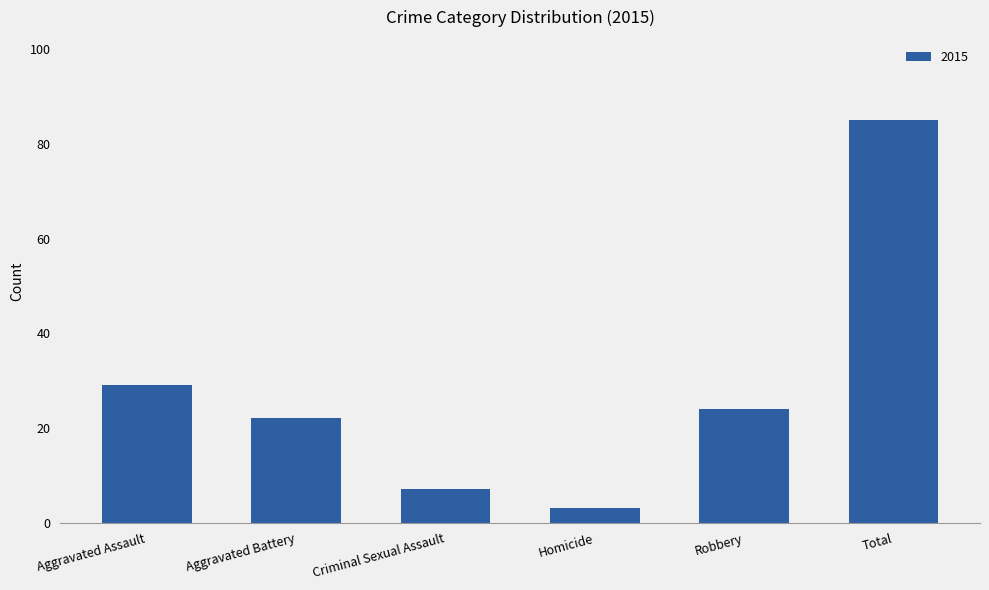

The value at Aggravated Battery is 22. True or false?

True